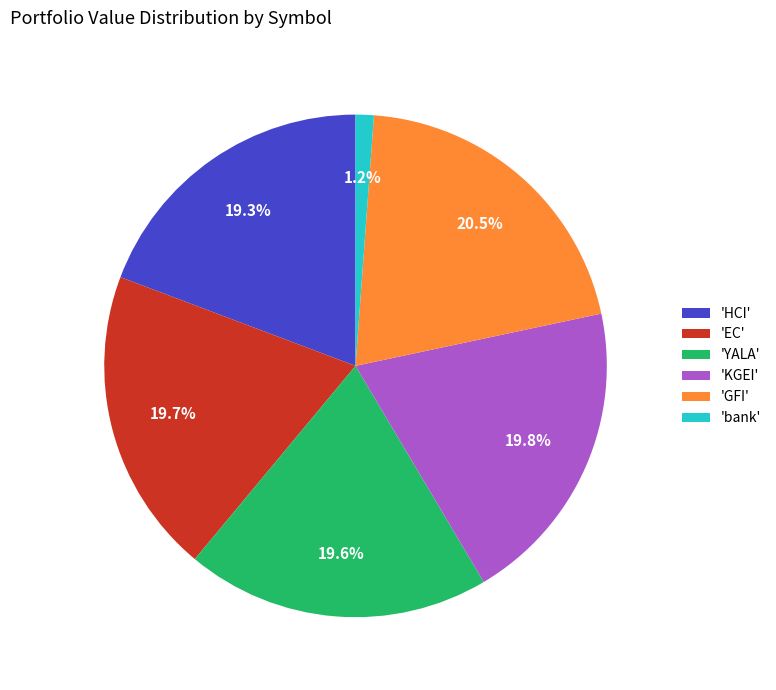

To the nearest percent, what is the difference between the largest and smallest slice percentages?

19%